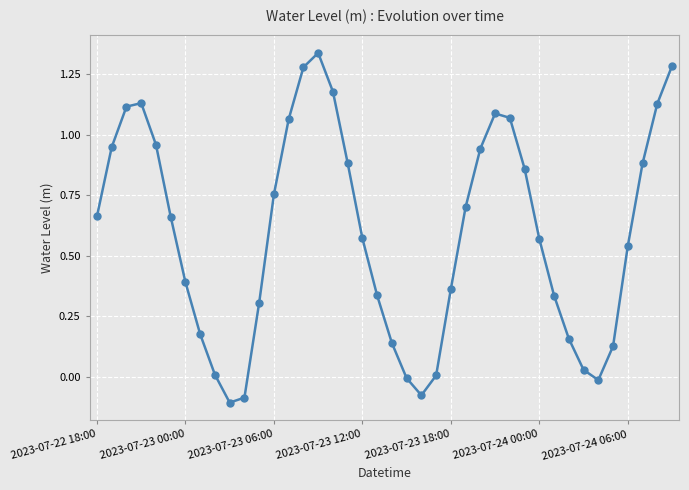

How many distinct data groups are displayed?

1